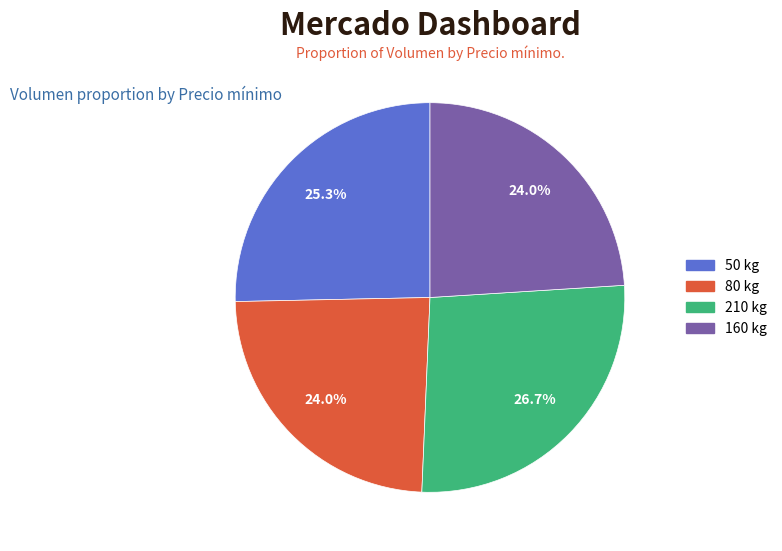

How many slices are in this pie chart?

4